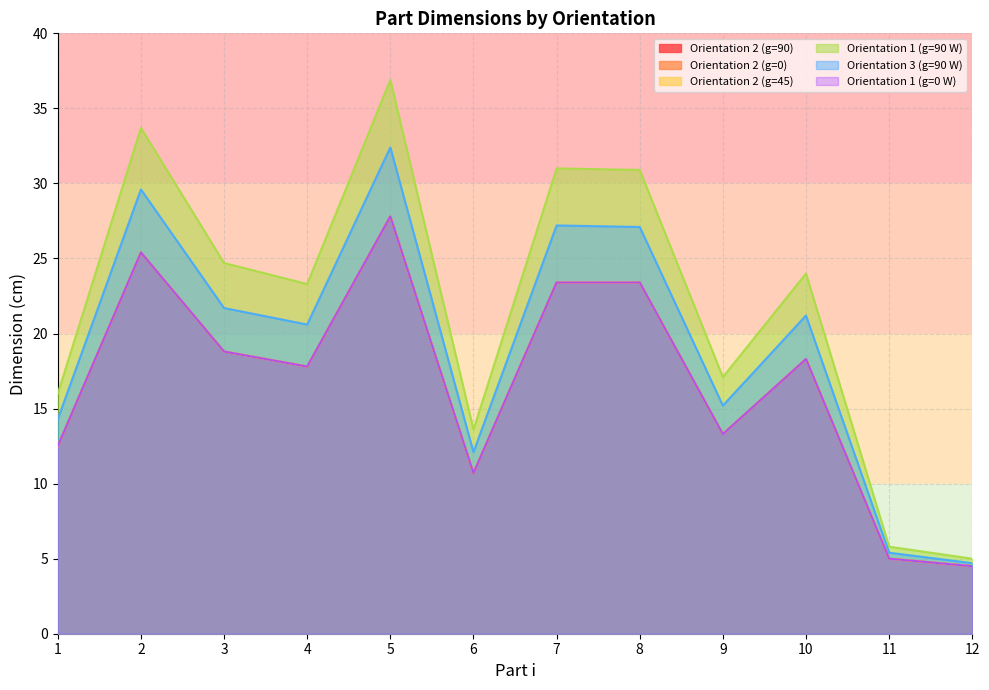

List the labels in order of Orientation 3 (g=90 W) value, largest first.

5, 2, 7, 8, 3, 10, 4, 9, 1, 6, 11, 12